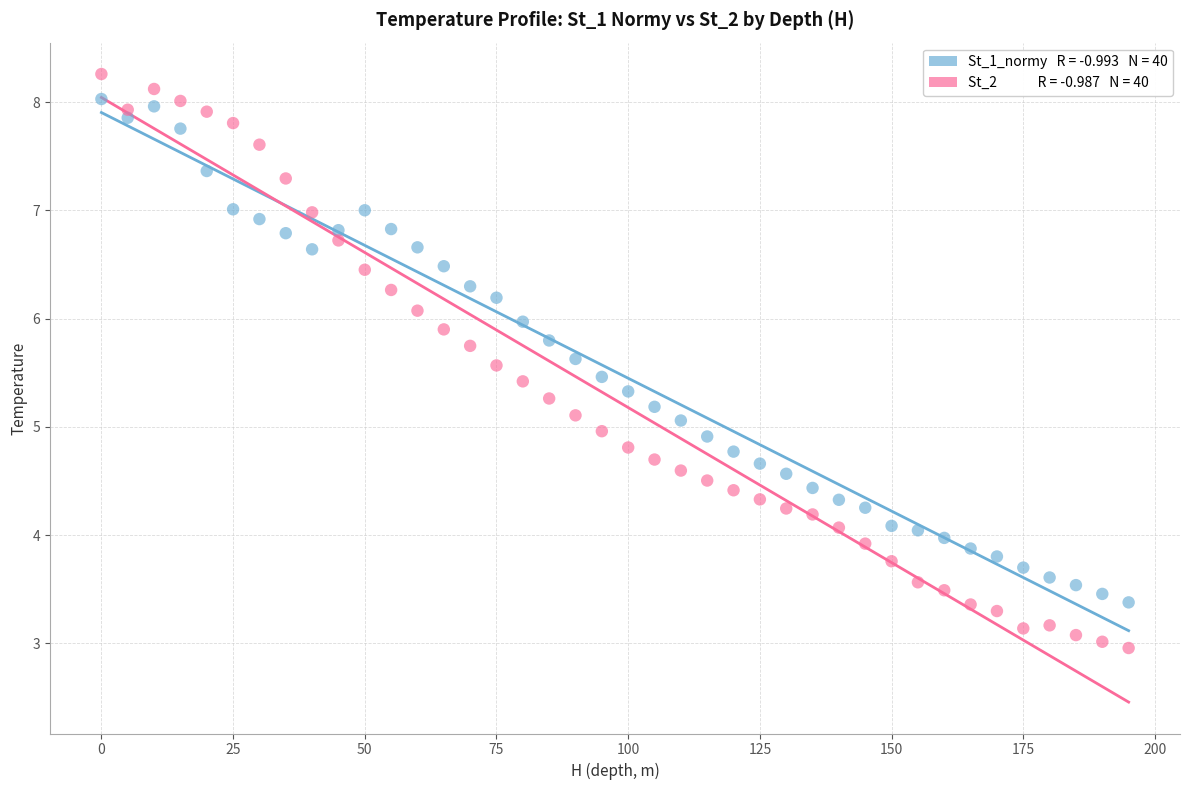

Across all data points, what is the range of X values (max minus min)?

195.0